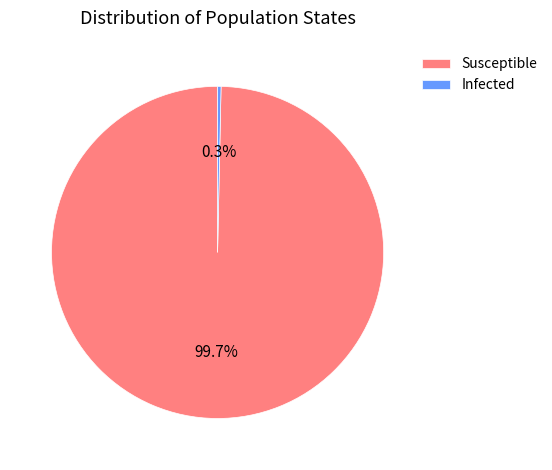

True or false: Infected accounts for 0% of the total.

True